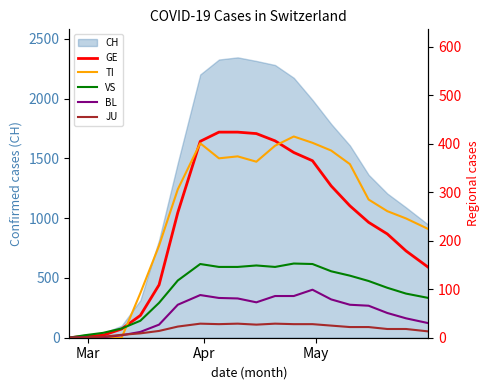

Does the chart display data point markers on the line(s)?

No